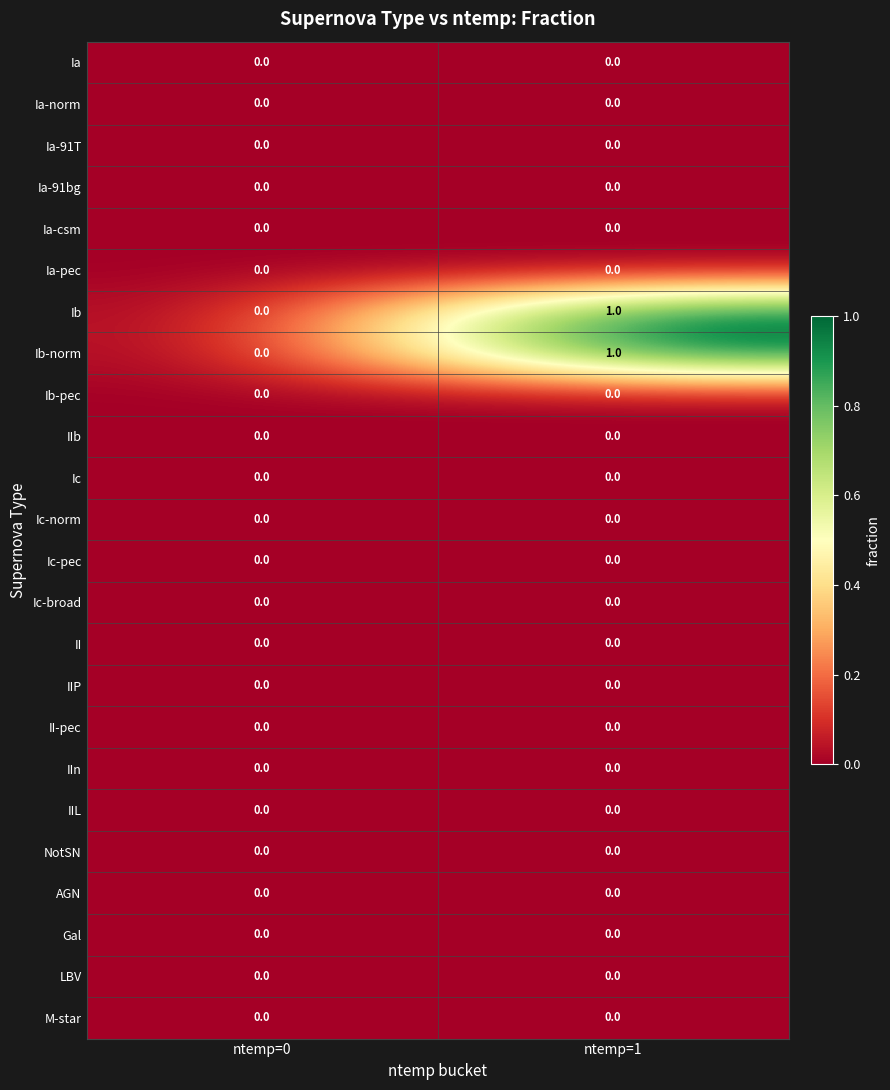

True or false: II-pec has a value of 0 at ntemp=1.

True